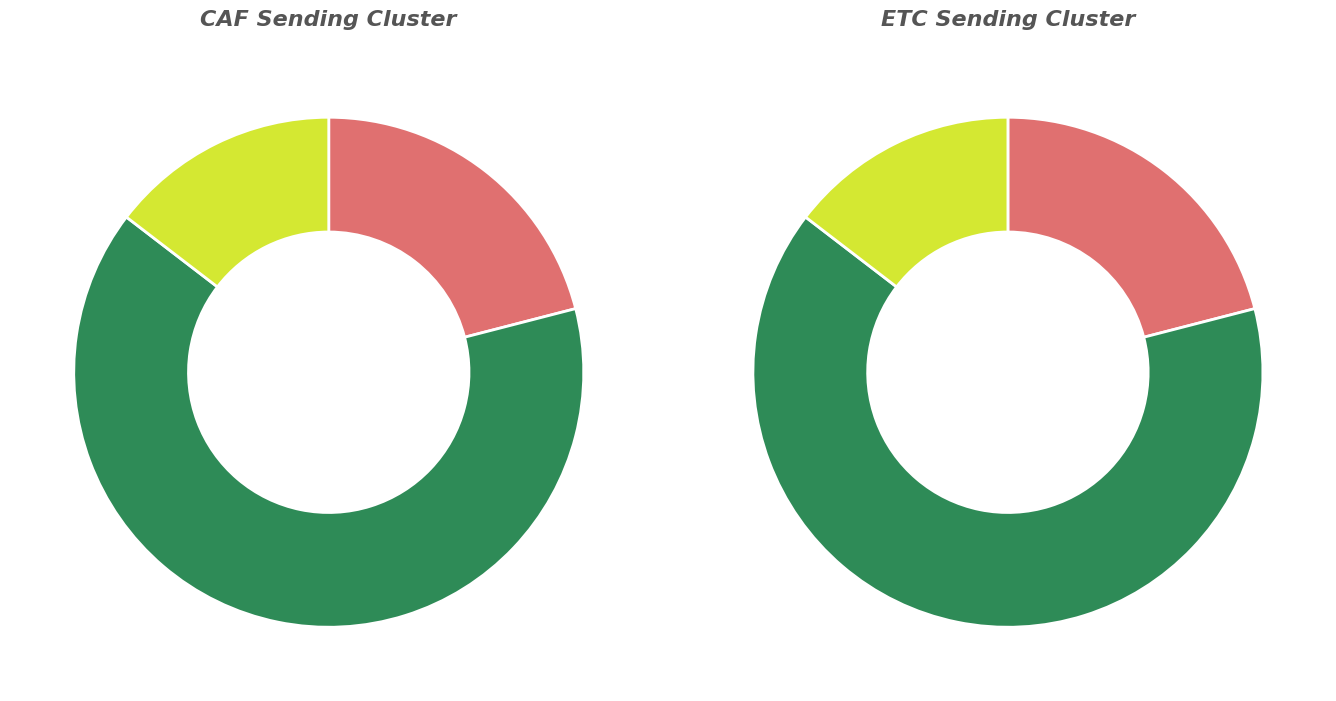

What percentage is the EMT slice, to the nearest percent?

64%